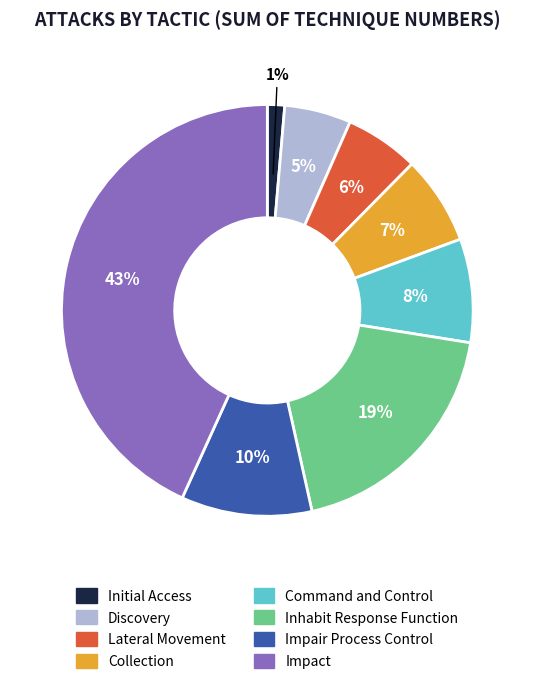

The Discovery slice represents 14% of the pie. True or false?

False